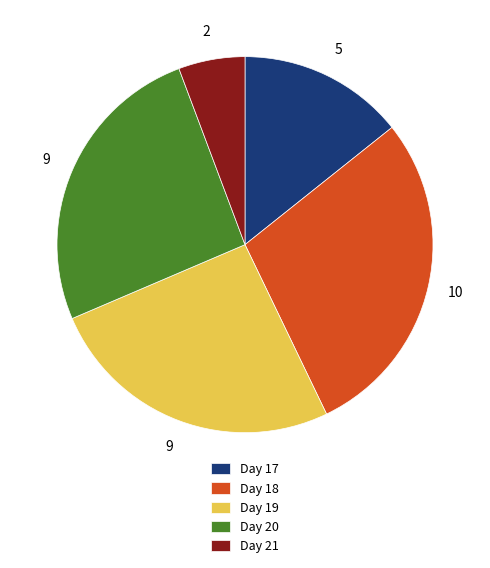

Count the number of slices in the pie.

5